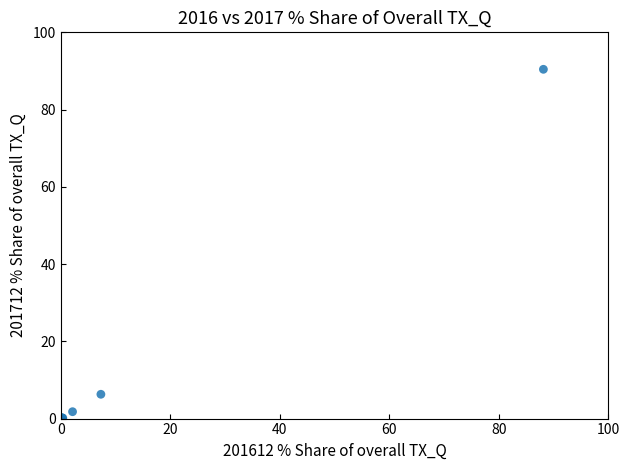

What Y value in the scatter plot is closest to 45?

6.3